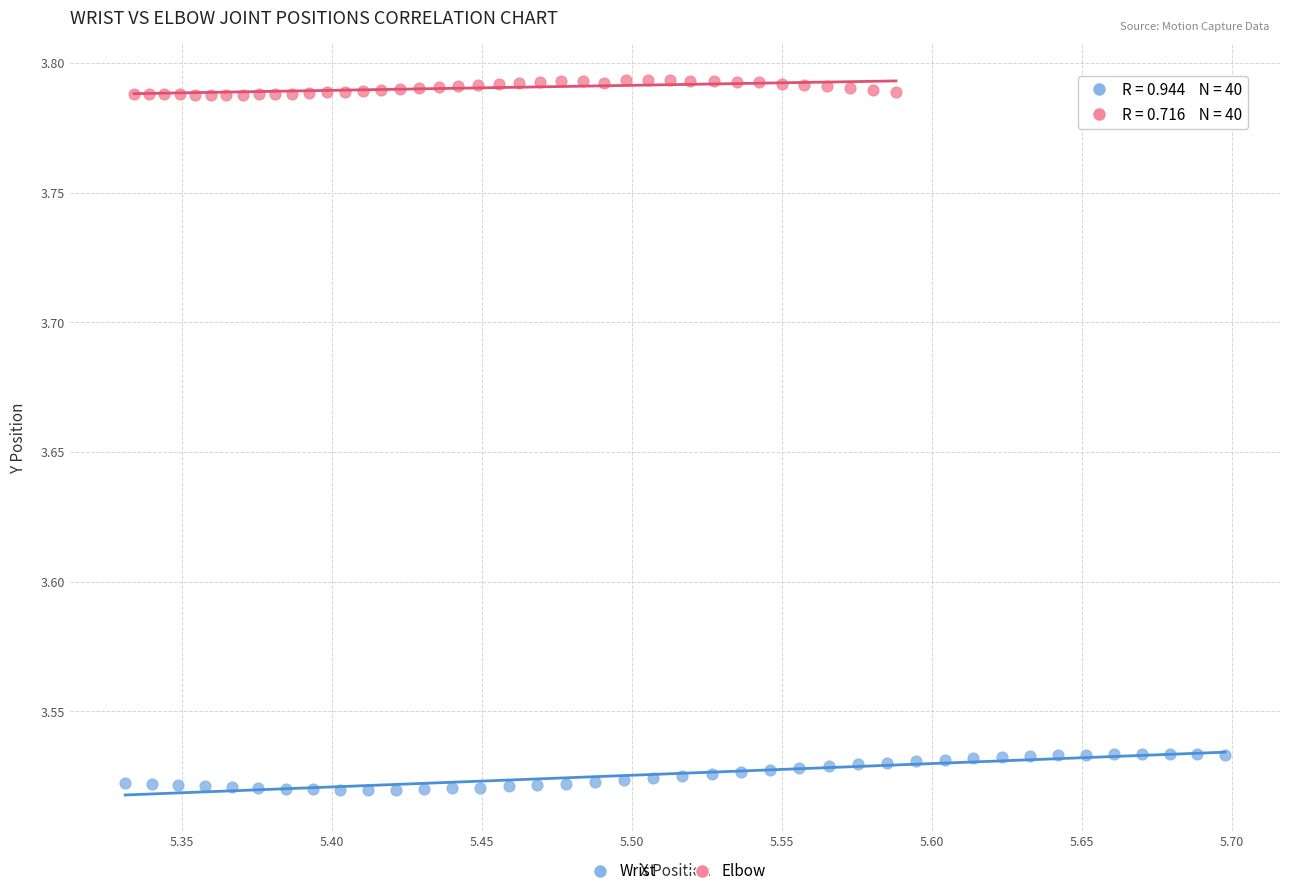

Which series contains the lowest Y value?

Wrist